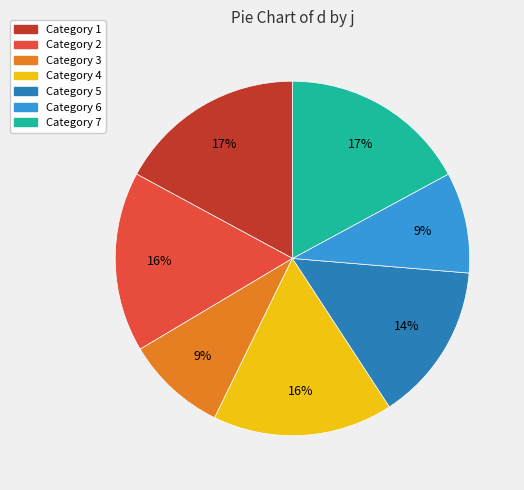

To the nearest percent, what is the average slice percentage?

14%